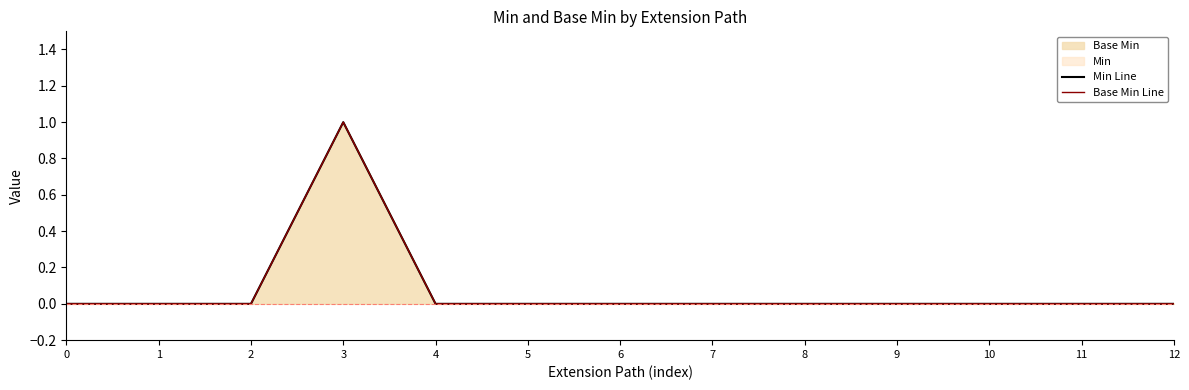

How many lines are shown in the chart?

2